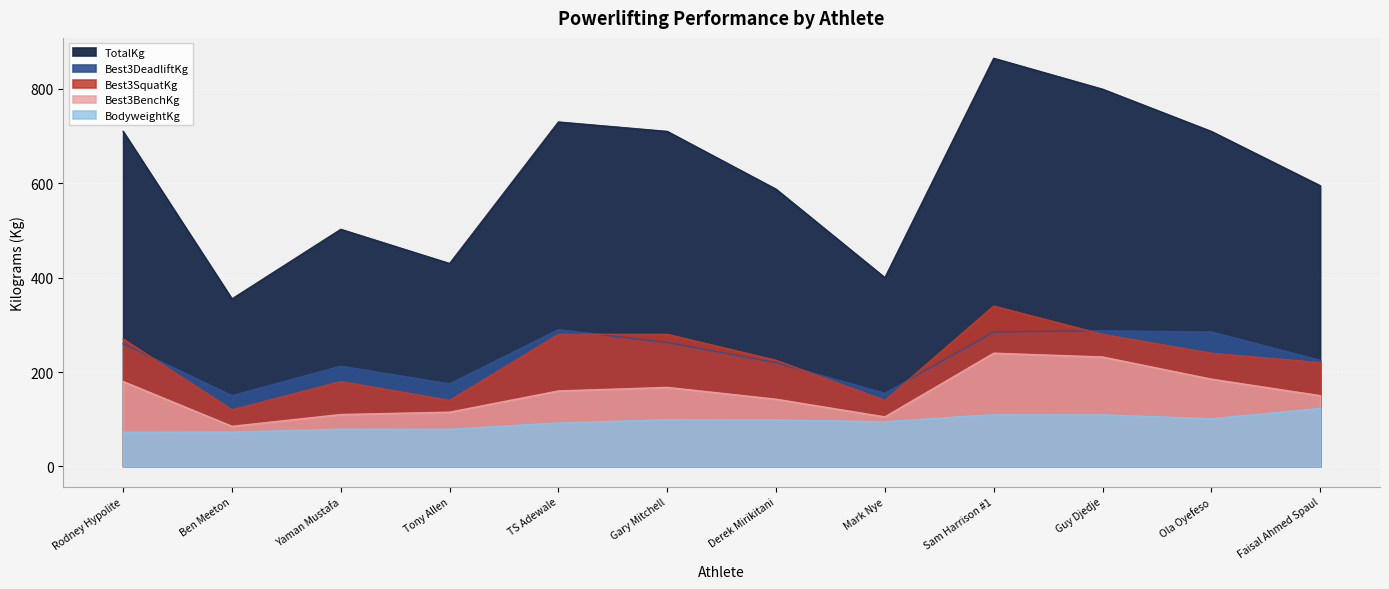

What position from the left is Ben Meeton?

2